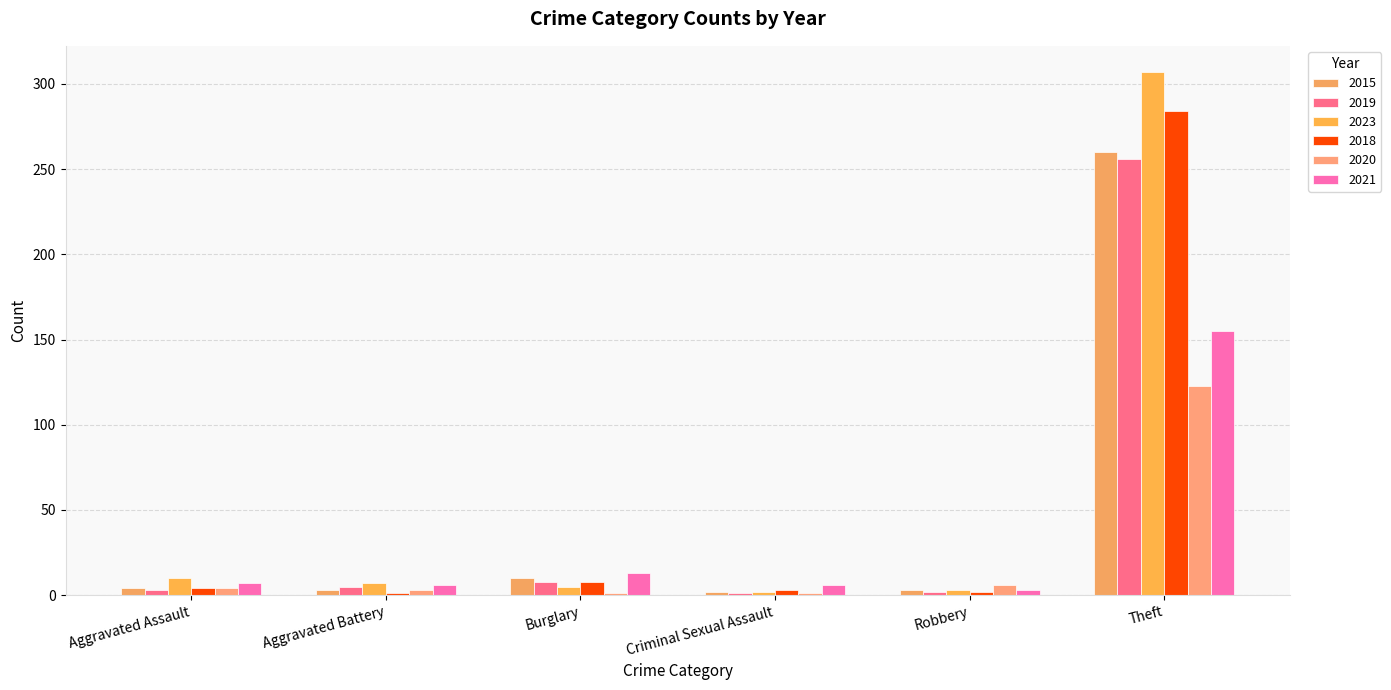

What is the average value of the 2021 series?

32